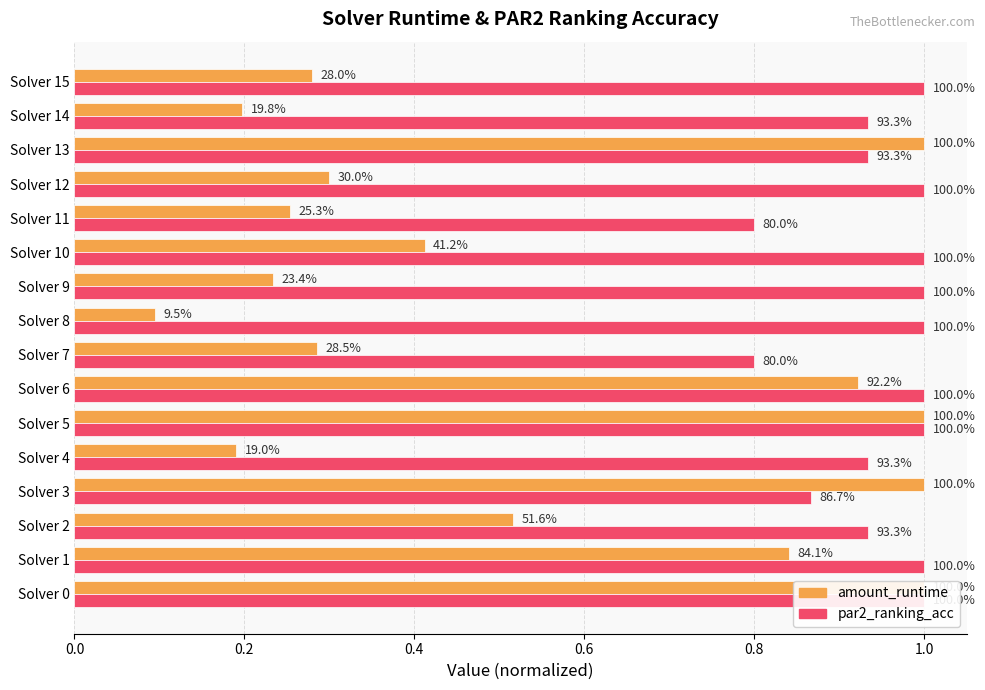

Rank the series by their average value, from highest to lowest.

par2_ranking_acc, amount_runtime